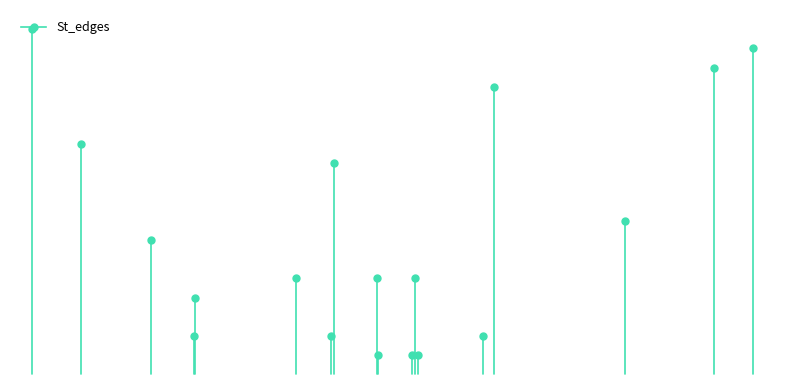

What is the label of the 5th point from the right?

1327